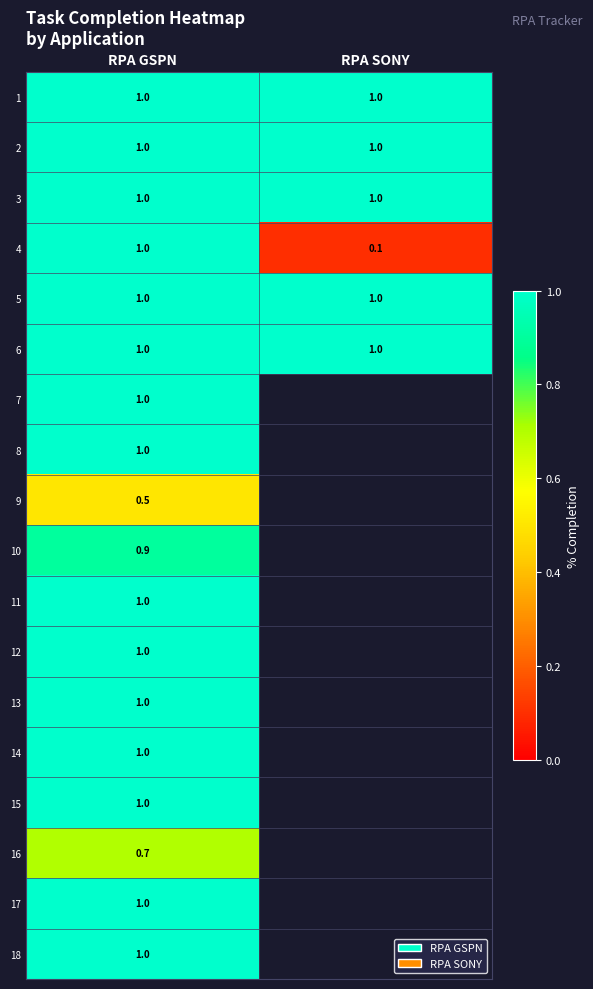

At how many categories does at least one series exceed 0?

2